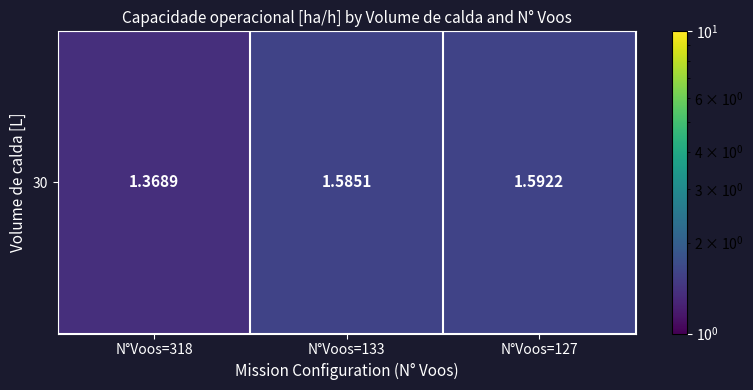

Read the value at N°Voos=133.

1.6